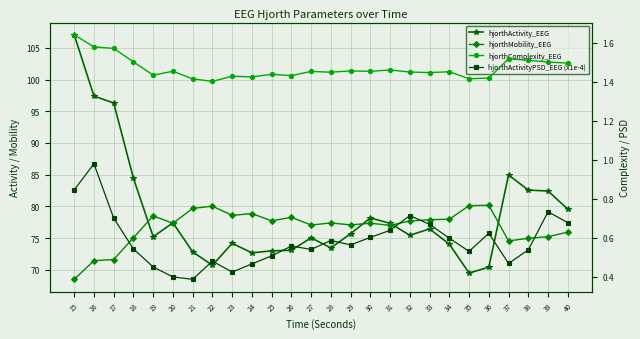

What is the sum of the hjorthComplexity_EEG values at 35 and 28?

2.9